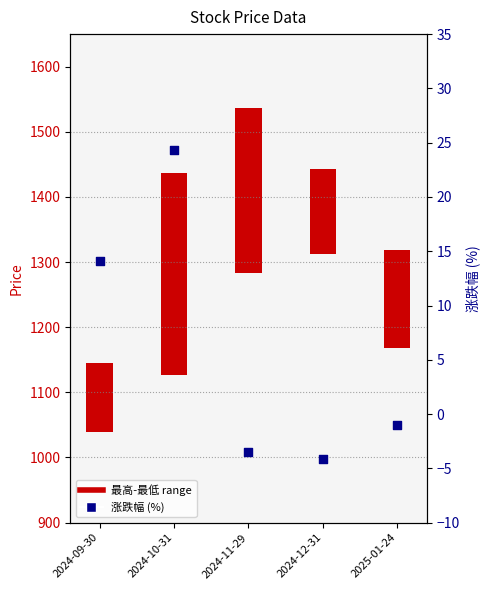

What is the change in value from 2024-09-30 to 2024-10-31?

+10.2